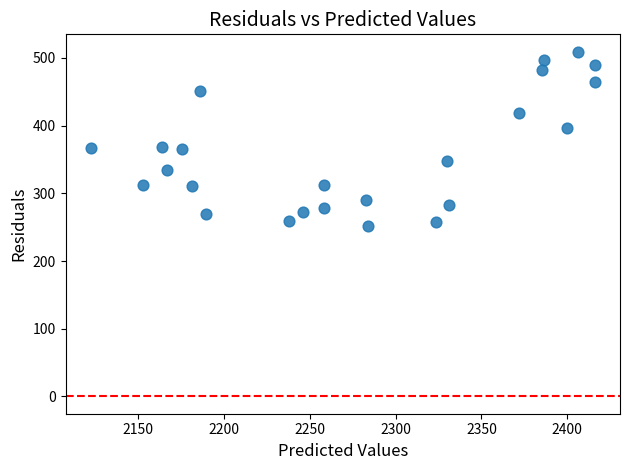

What is the range of X values (max minus min)?

293.7